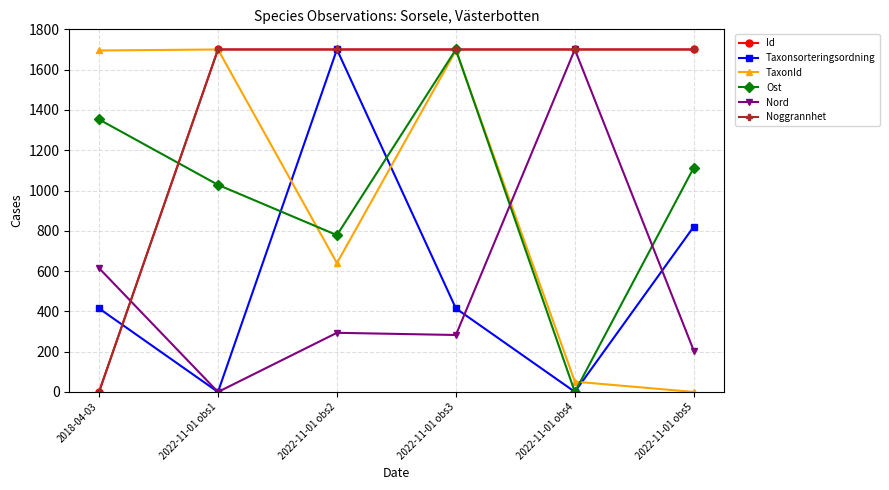

What is the total value across all series at 2022-11-01 obs2?

6811.9